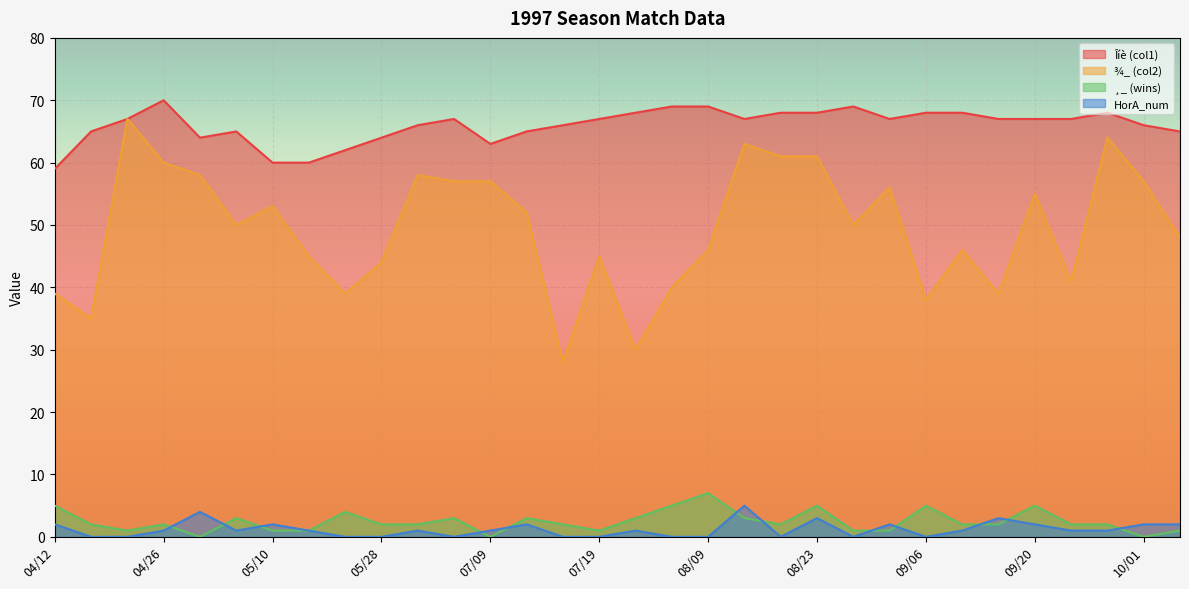

True or false: HorA_num has a value of 1 at 05/31.

True